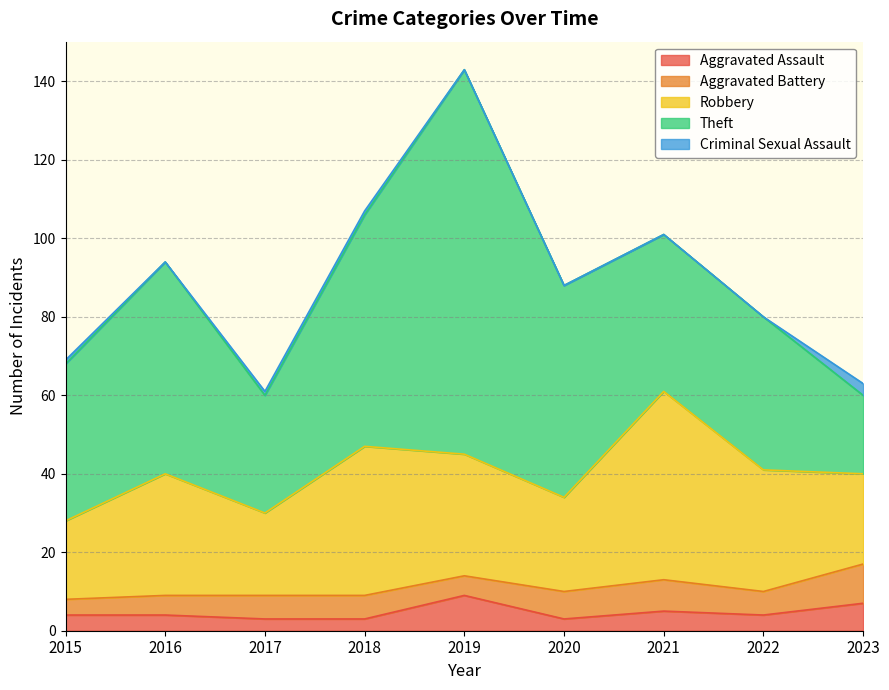

How many interior local valleys does the Criminal Sexual Assault series have?

1